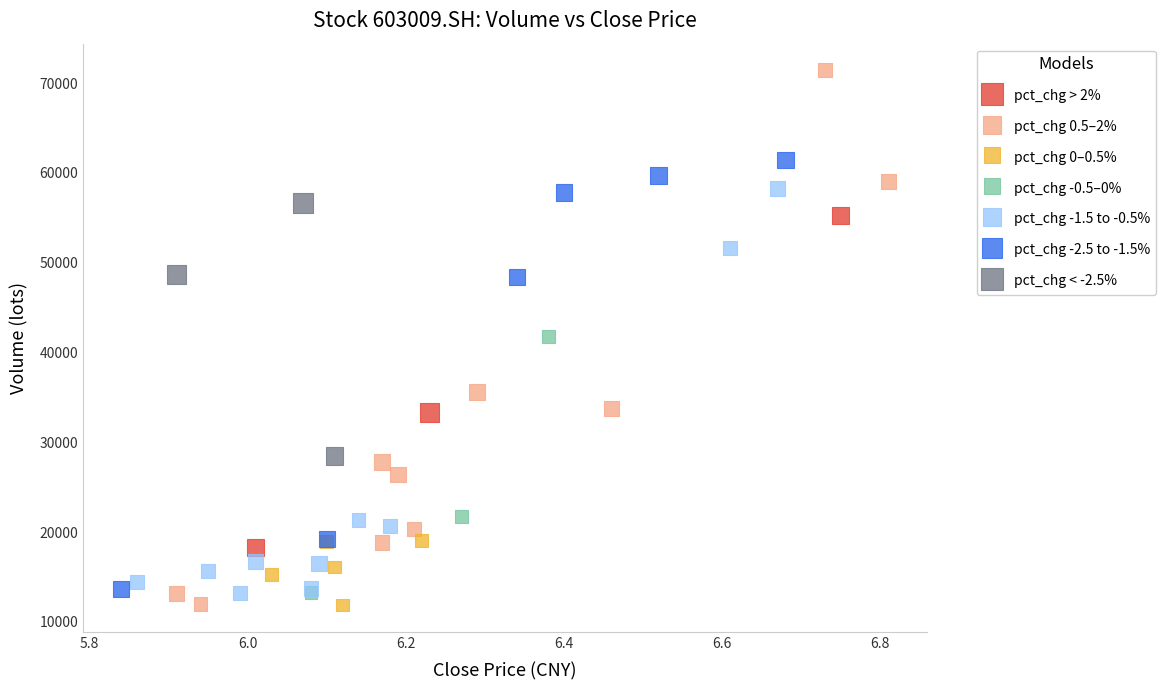

Which series contains the highest Y value?

pct_chg 0.5–2%